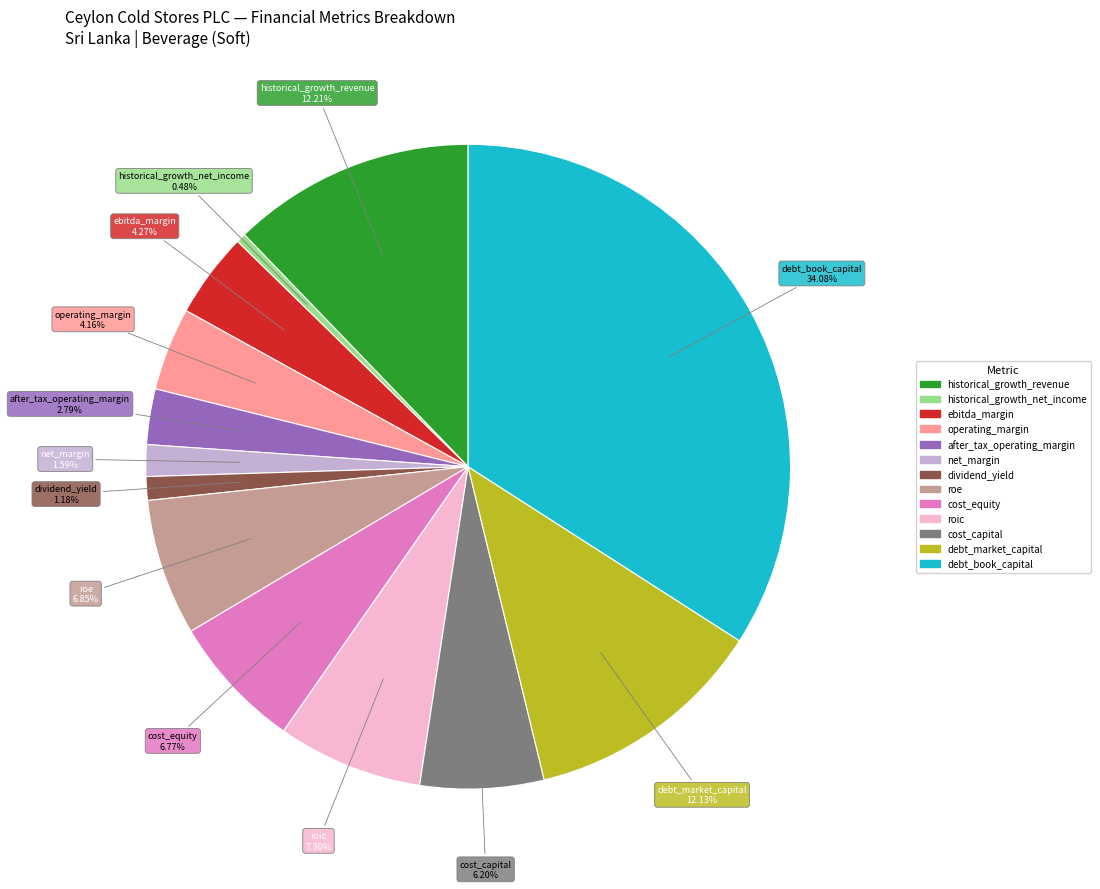

Between roic and cost_equity, which is larger?

roic